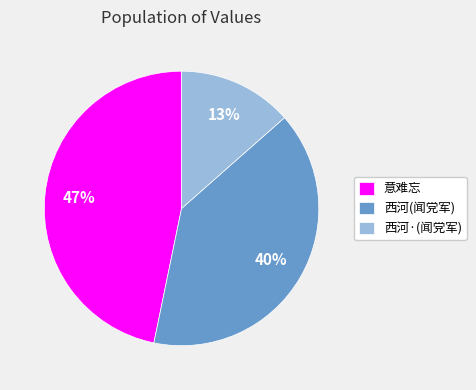

Is the sum of 西河(闻党军) and 西河·(闻党军) greater than half?

Yes